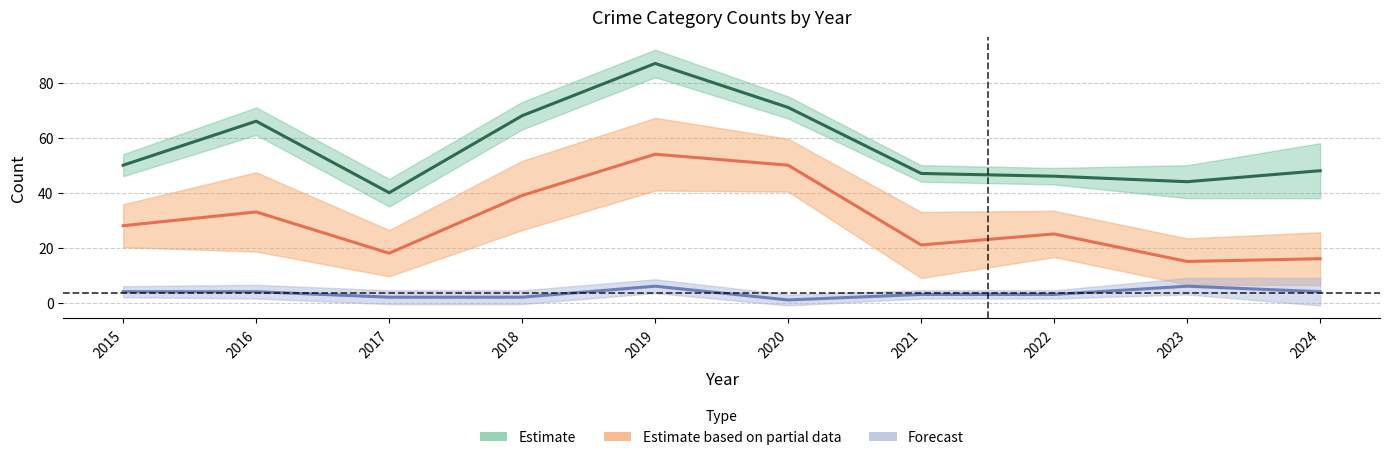

The value of Total at 2015 is 69. True or false?

False